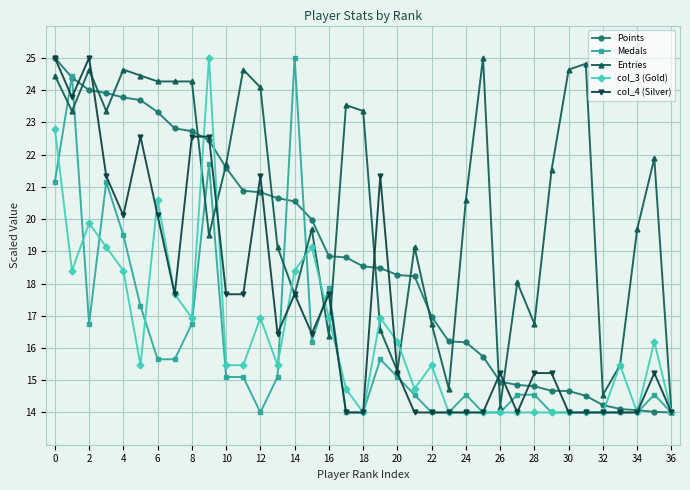

Count the number of categories in the chart.

37